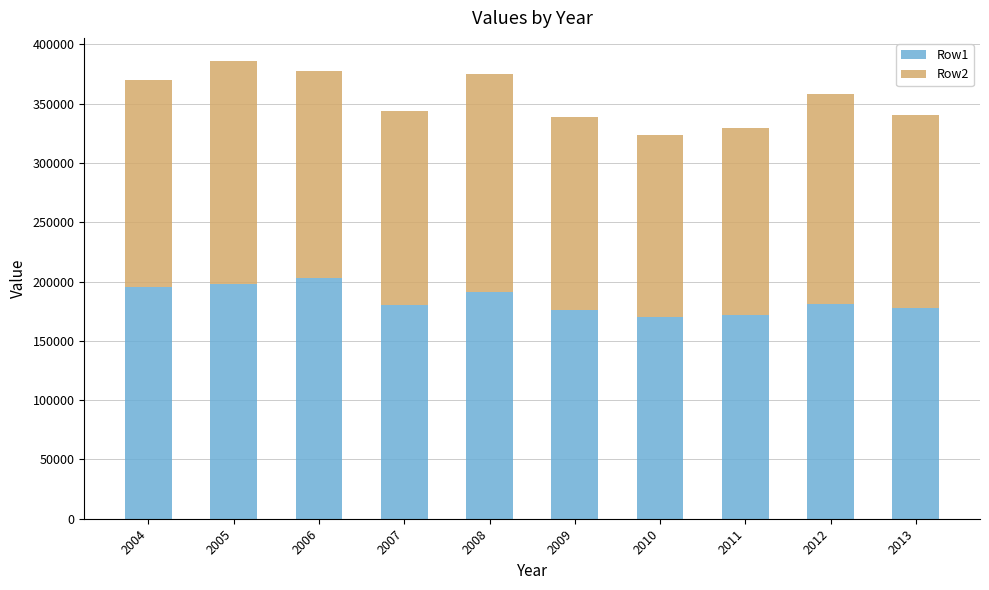

What is the lowest value of the Row1 series?

169996